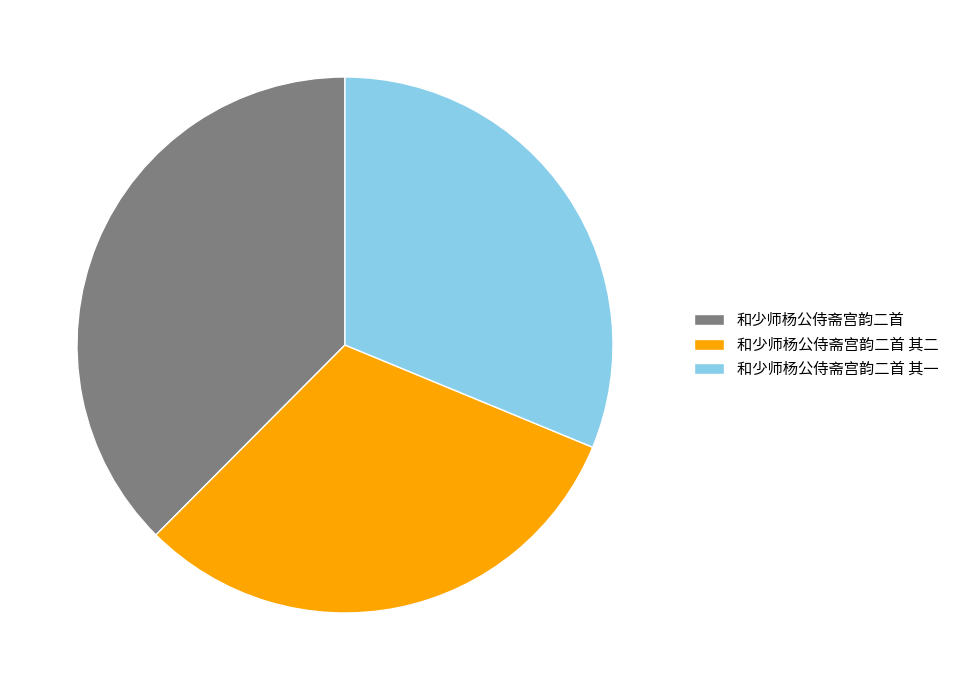

Which slice is the largest?

和少师杨公侍斋宫韵二首